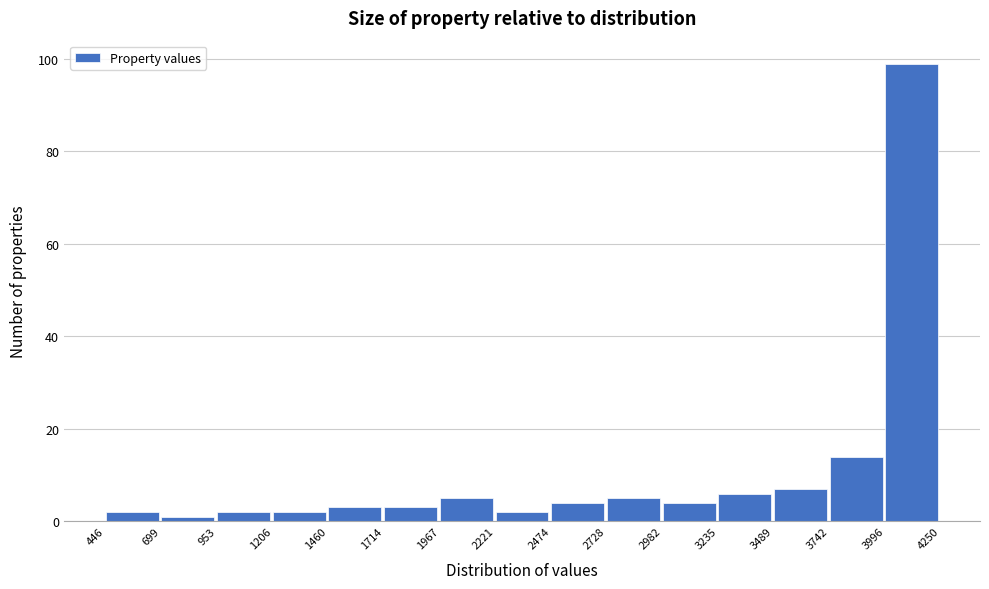

What is the height of the bar covering 3996 to 4250 on the x-axis? The values are not printed on the chart, so give them approximately, as read against the axis.

100